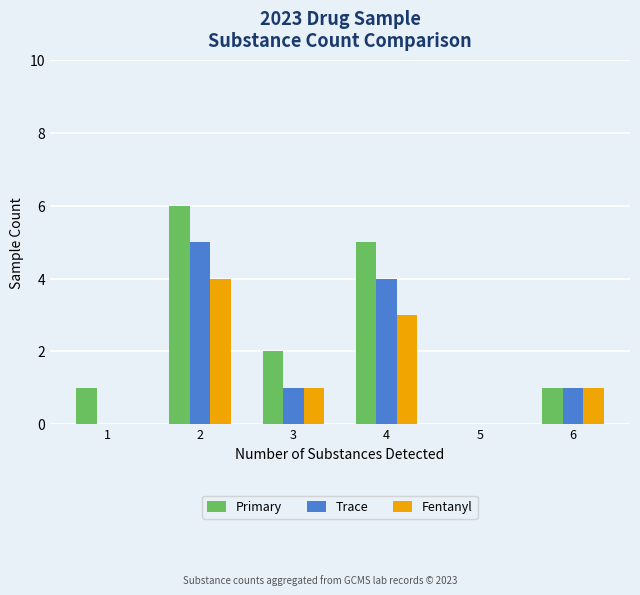

How many groups of bars are there?

6